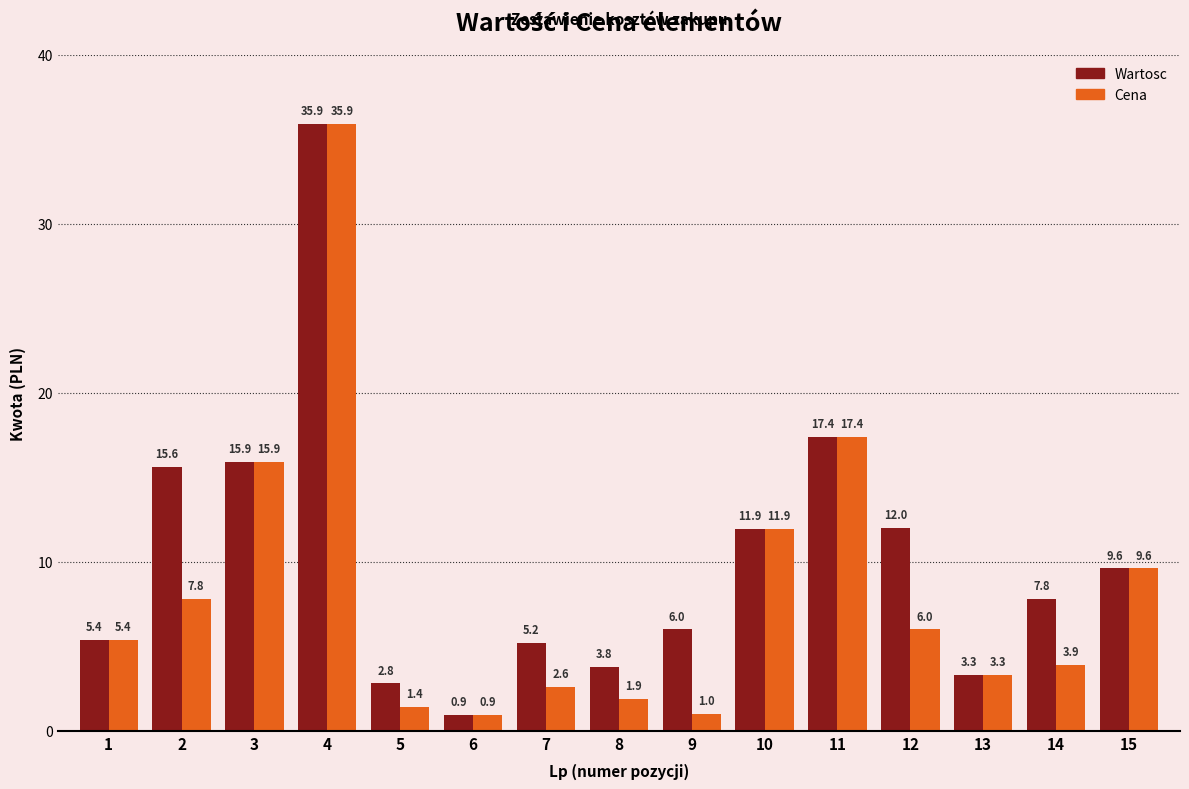

Between 3 and 14, which series saw the biggest shift?

Cena